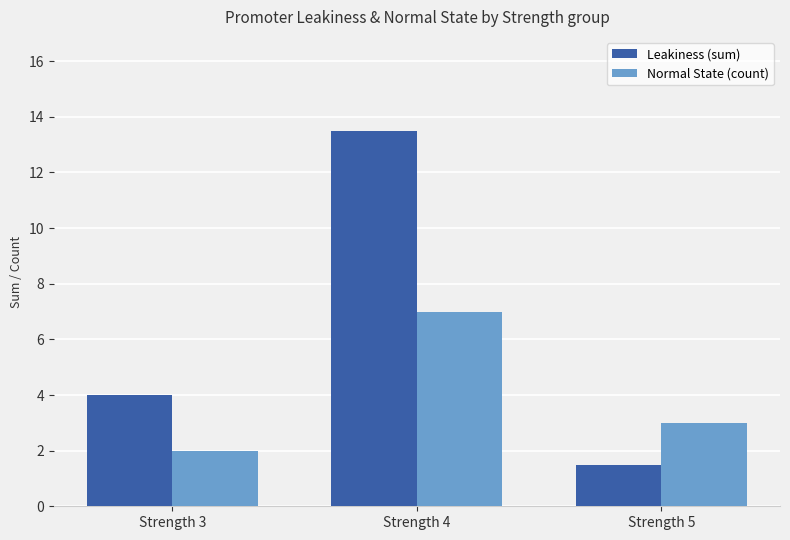

Rank the categories by Leakiness (sum) value from lowest to highest.

Strength 5, Strength 3, Strength 4